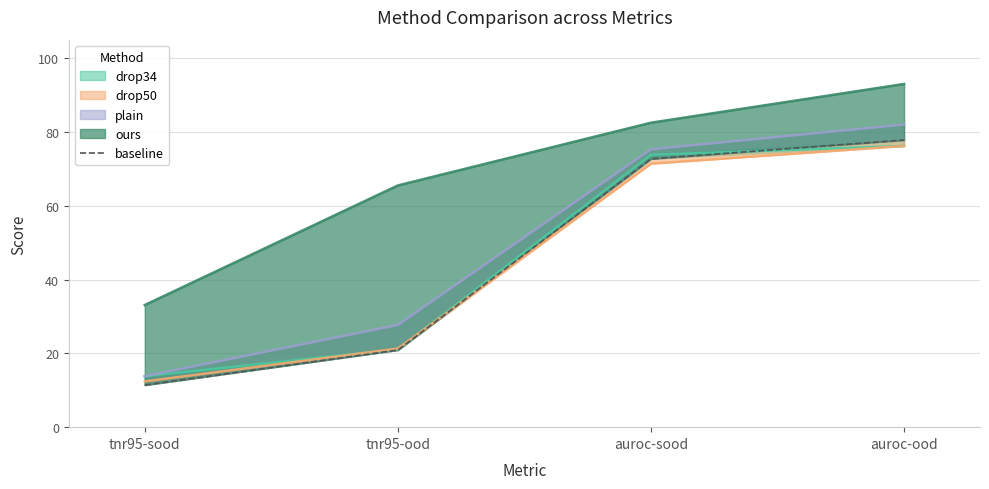

List the labels in order of value, smallest first.

tnr95-sood, tnr95-ood, auroc-sood, auroc-ood